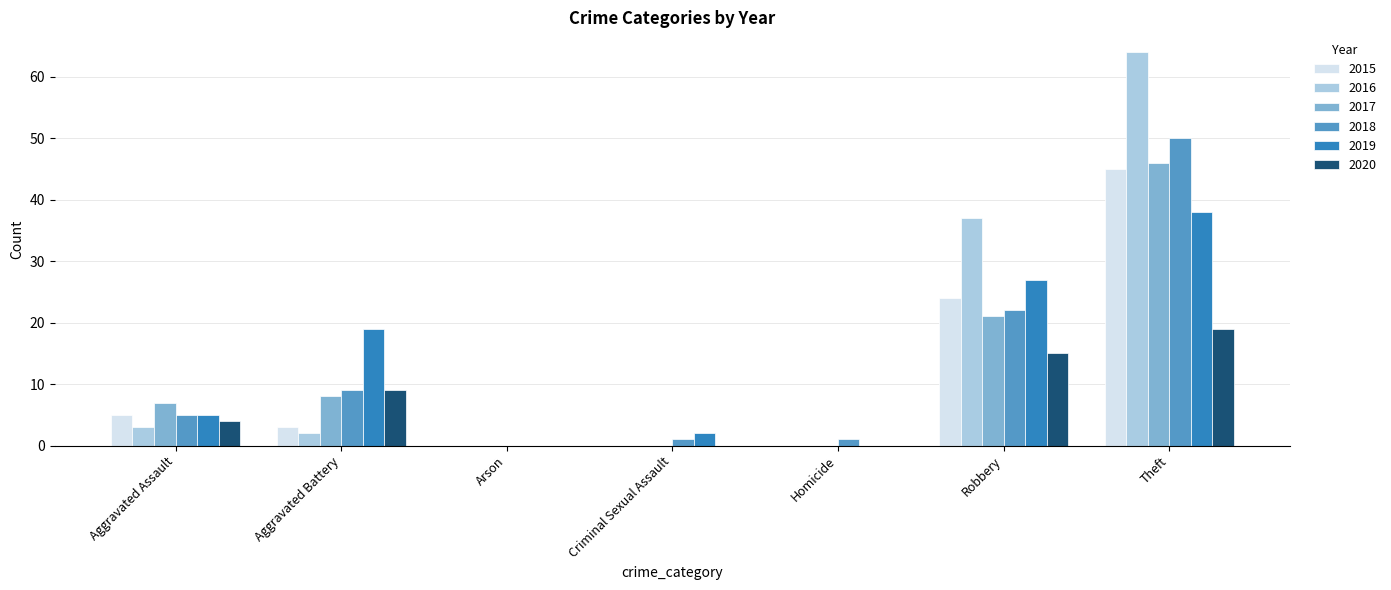

At which category is the sum across all series the highest?

Theft